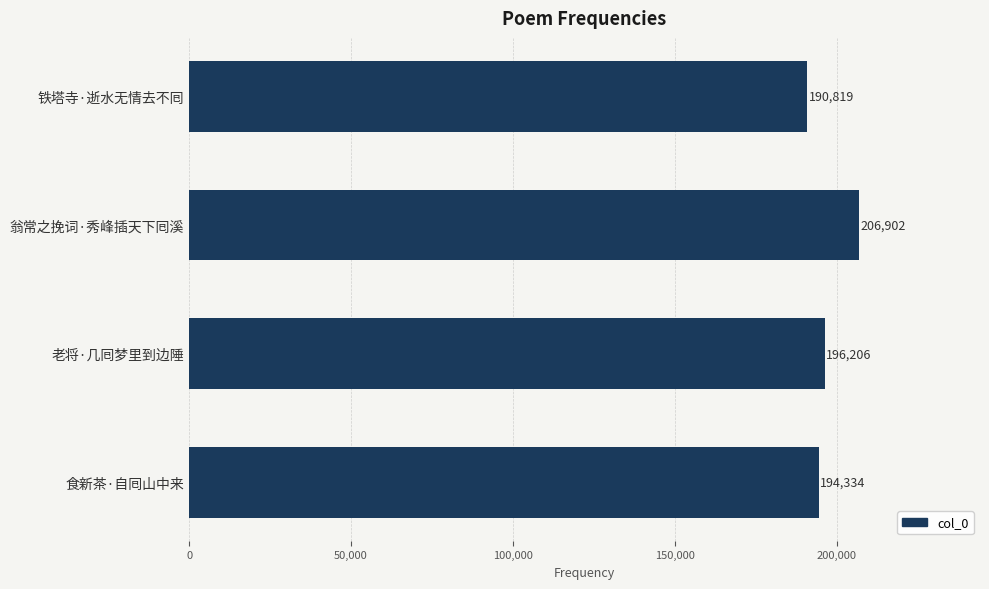

What is the difference between the maximum and minimum values?

16083